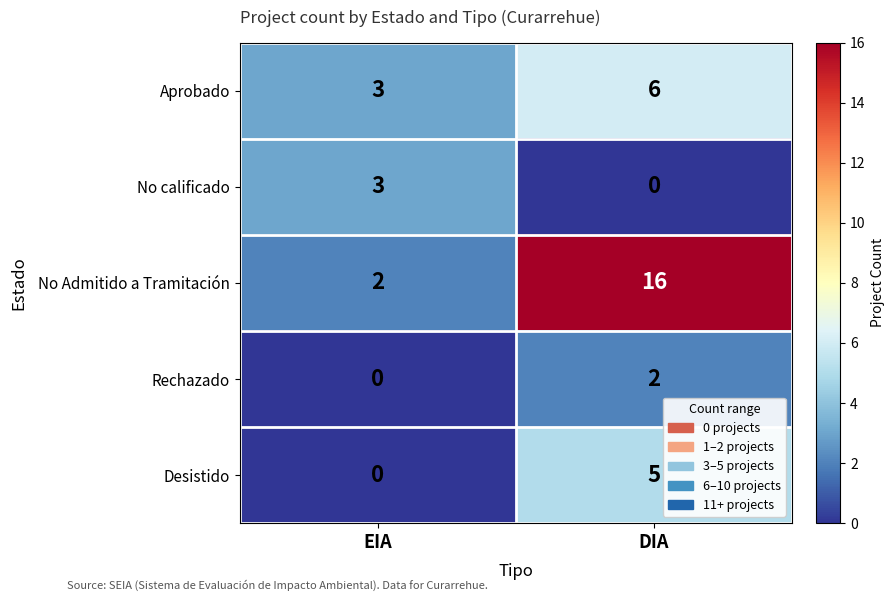

Which series has the widest spread of values?

No Admitido a Tramitación